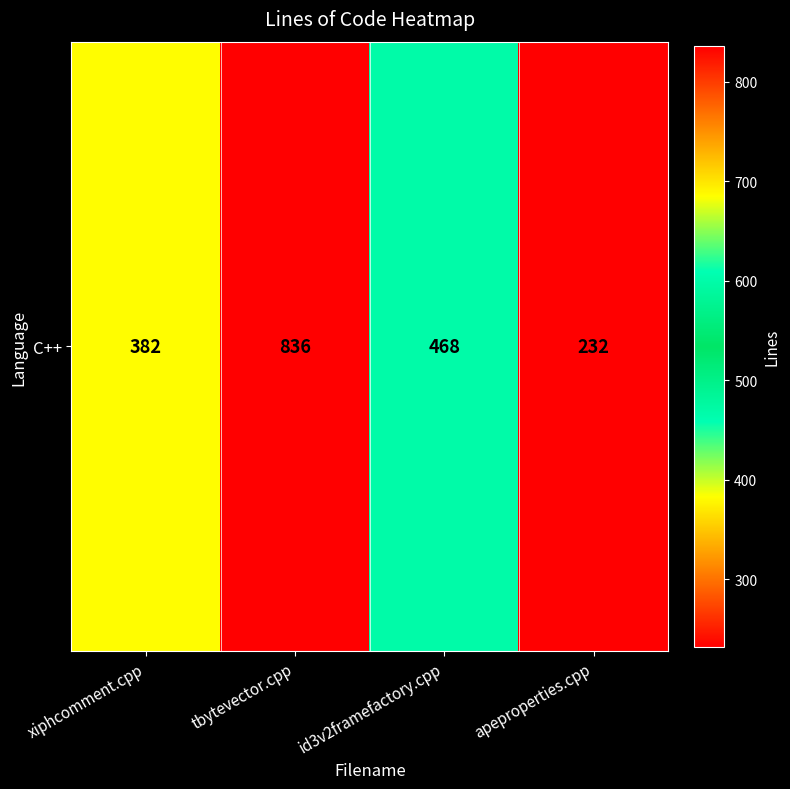

What is the difference between the maximum and minimum values?

604